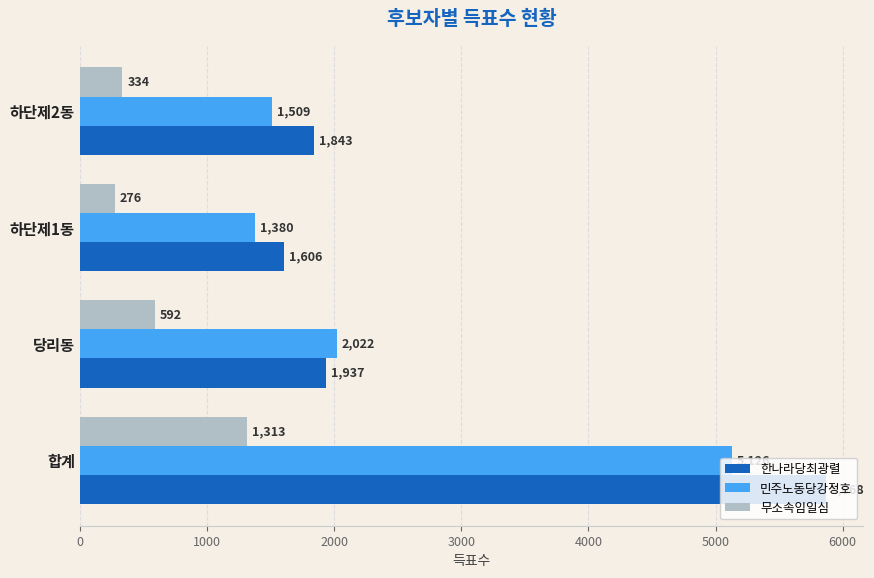

Is the value of 무소속임일심 at 당리동 greater than the value of 한나라당최광렬 at 합계?

No